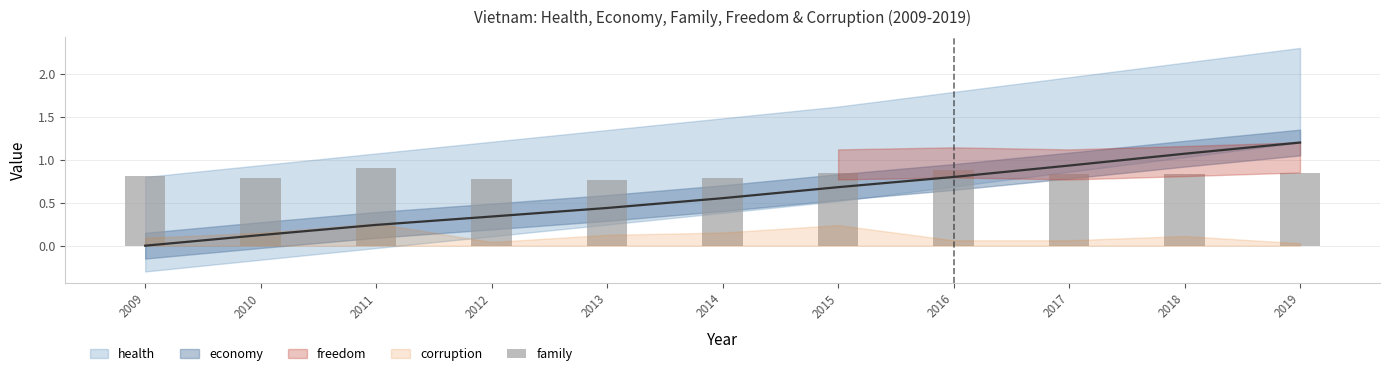

What is the sum of all values?

9.1